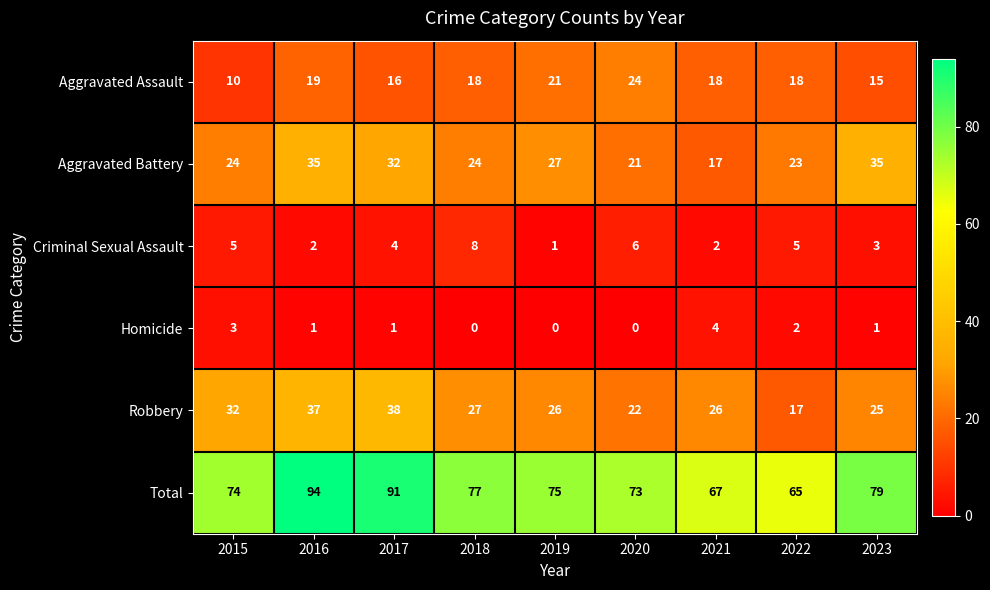

Between 2019 and 2021, which series saw the biggest shift?

Aggravated Battery